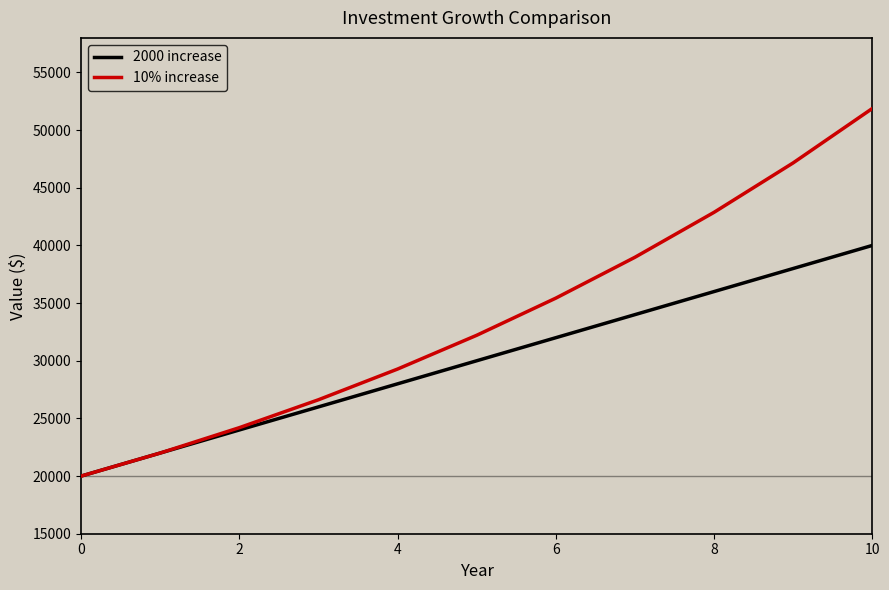

What are all the series names shown in the legend?

2000 increase, 10% increase